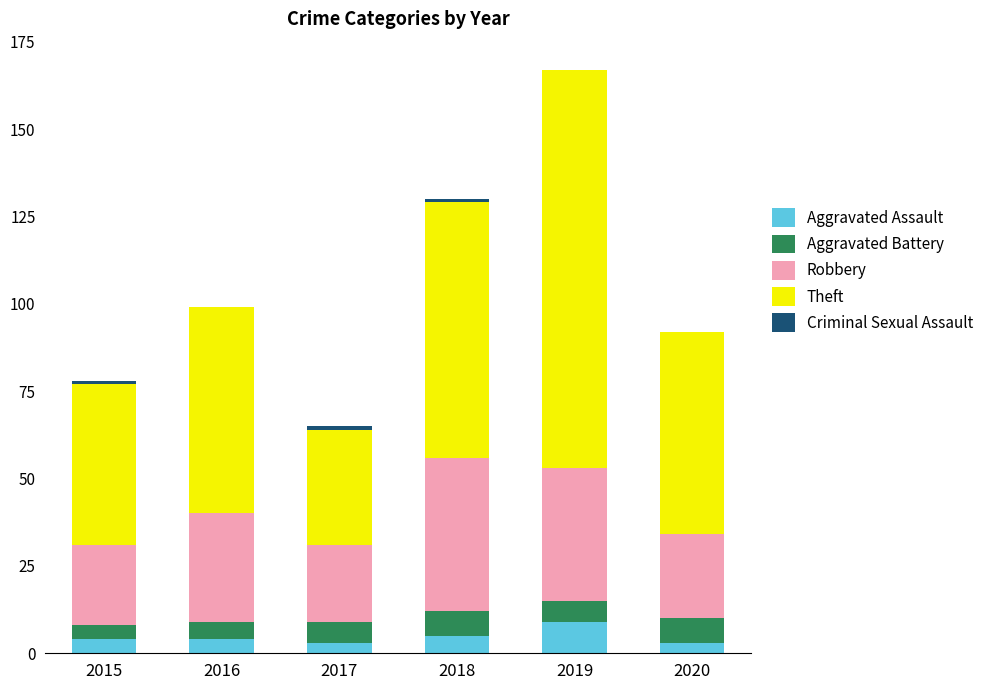

At which category is the sum across all series the highest?

2019